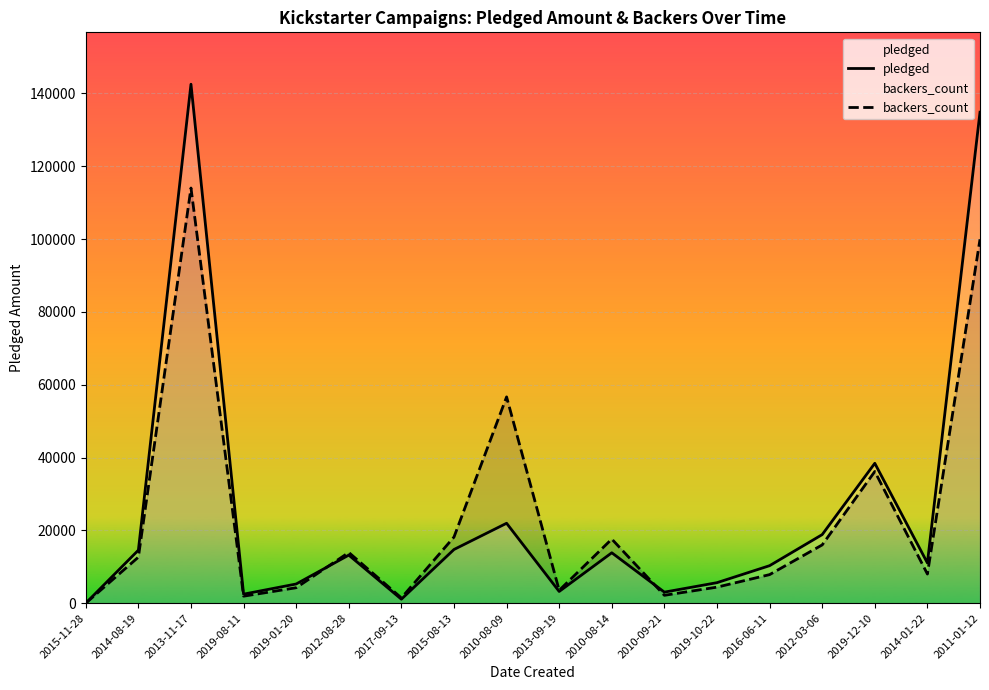

At which category is the sum across all series the highest?

2013-11-17